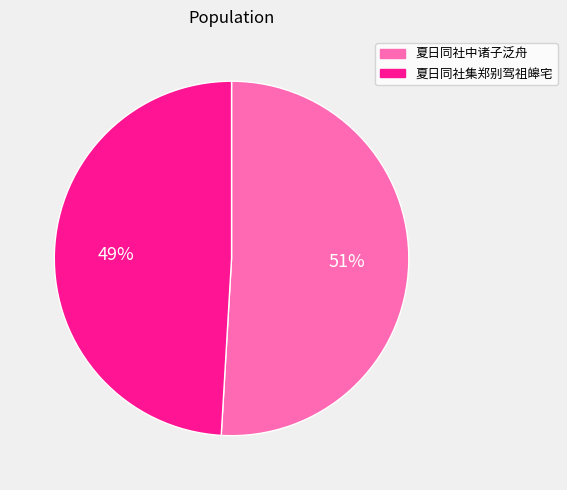

Do 夏日同社中诸子泛舟 and 夏日同社集郑别驾祖皞宅 together represent more than half of the pie?

Yes